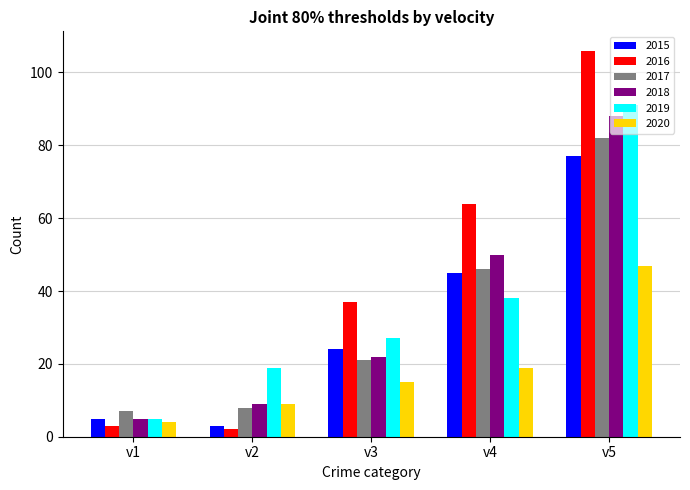

Which series has the widest spread of values?

2016